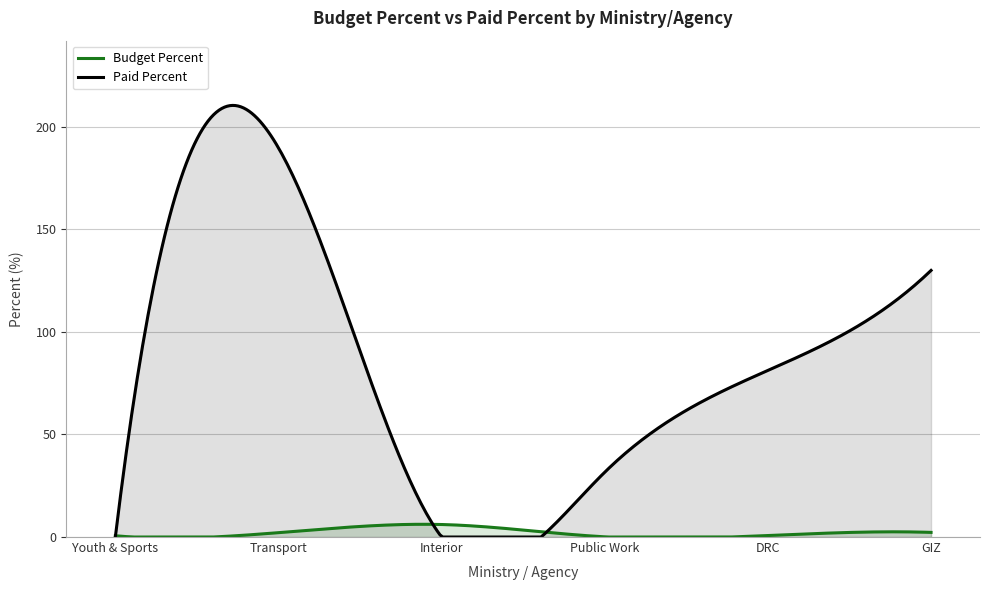

Is the value of Paid Percent at Ministry of Youth and Sports greater than the value of Budget Percent at Ministry of Youth and Sports?

No